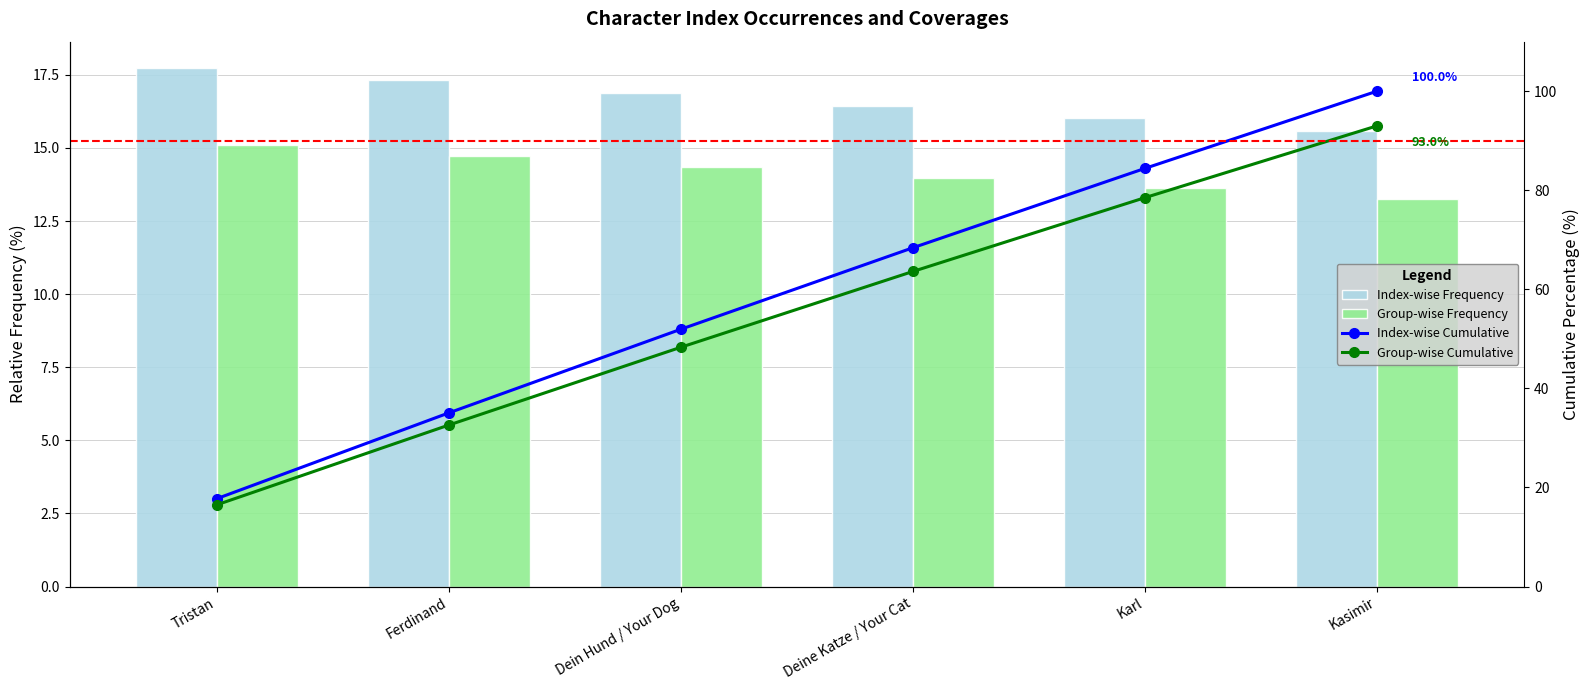

The chart shows a value of 10.7 at Ferdinand. True or false?

False